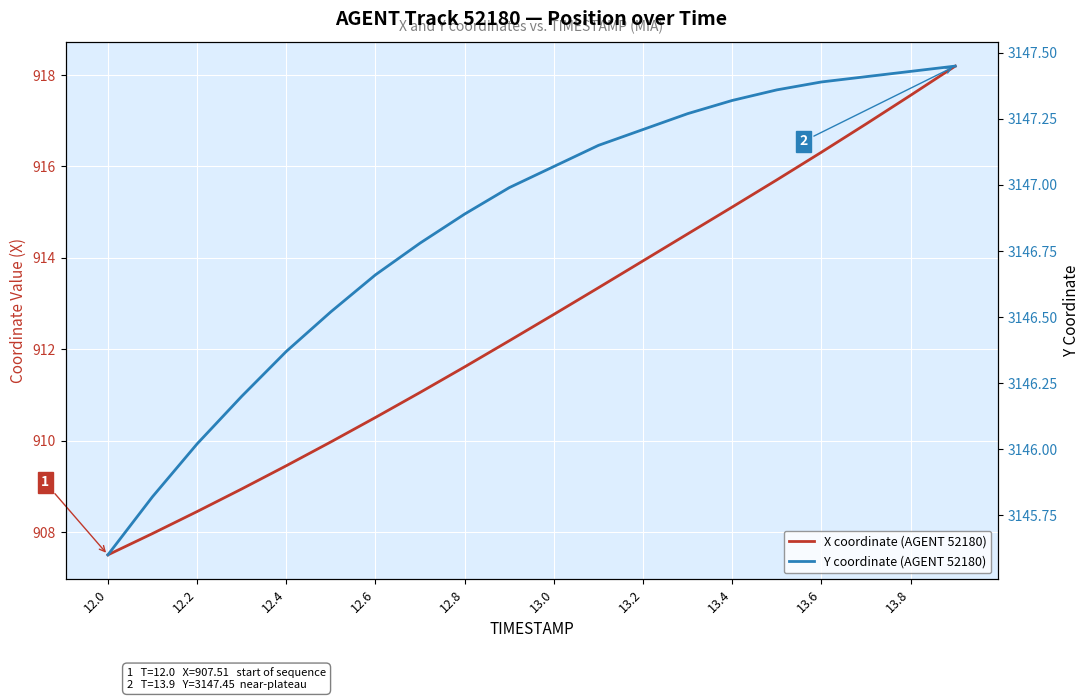

Is it true that Y coordinate (AGENT 52180) equals 4394.8 at 13.4?

False